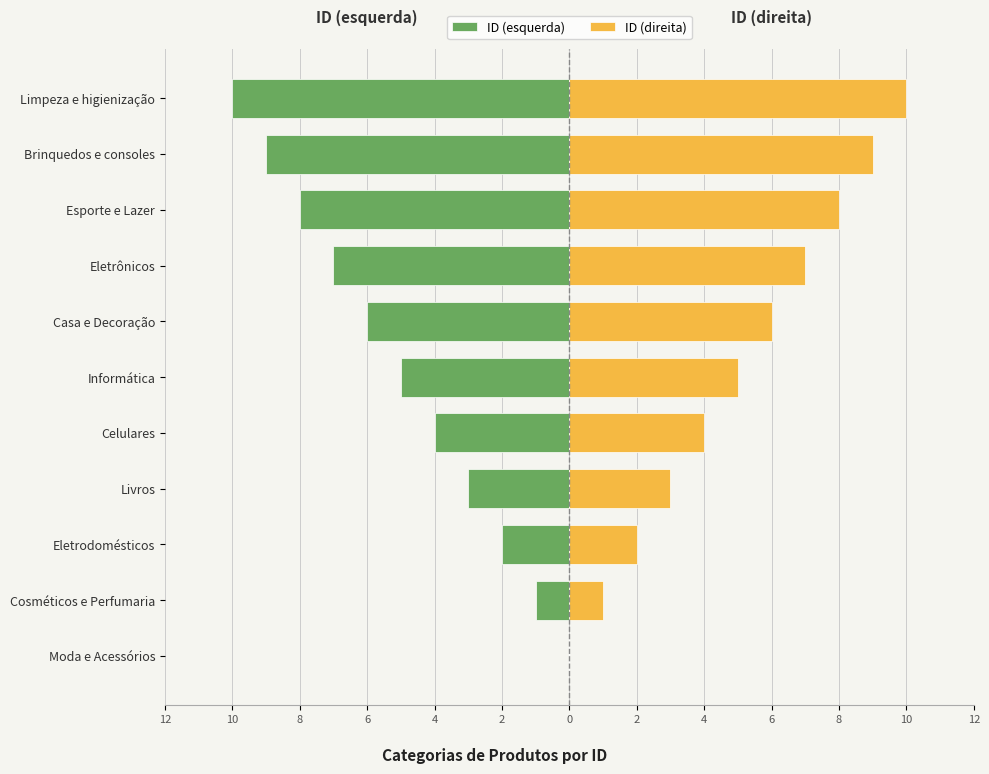

List the series in order of their overall mean, lowest first.

ID (esquerda), ID (direita)